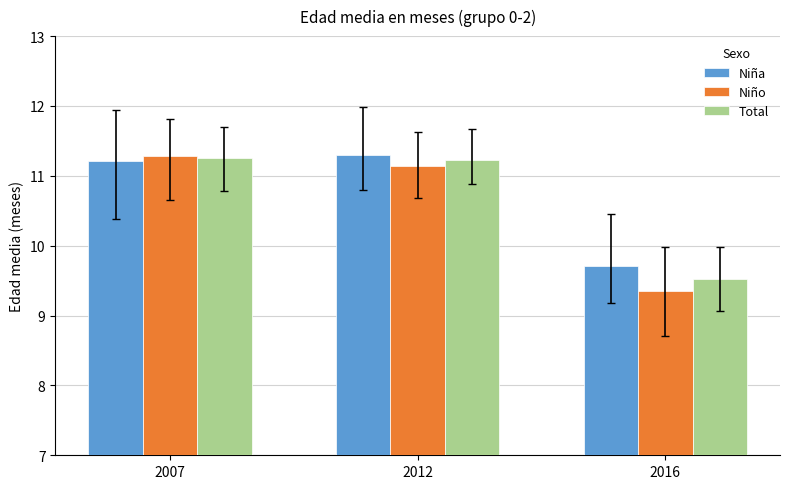

Where is Total nearest to the value 10?

2016